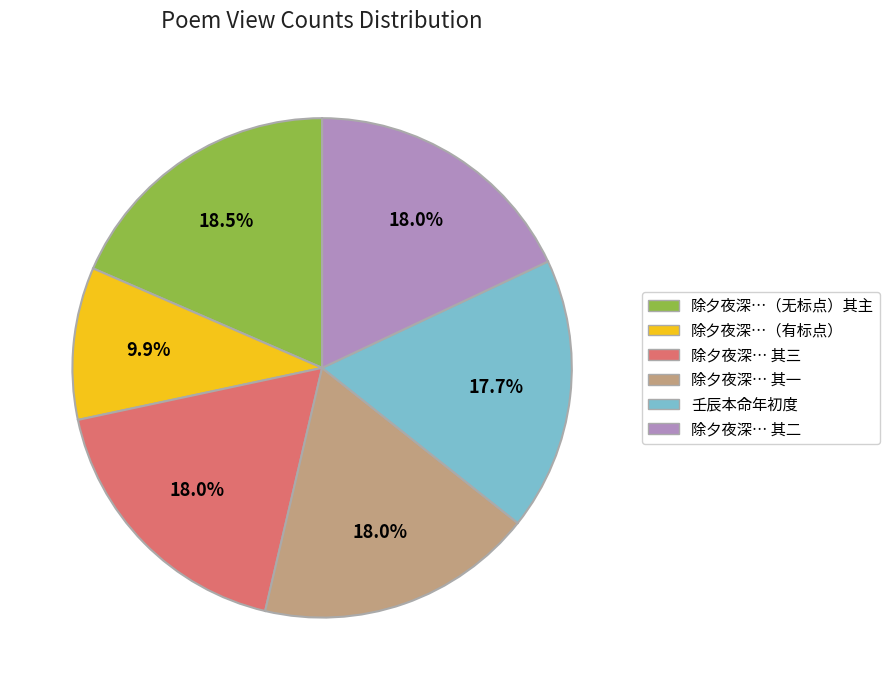

Is there a majority slice in this chart?

No